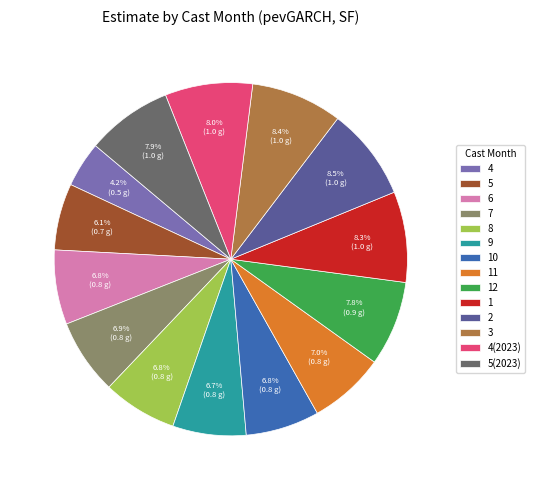

To the nearest percent, what is the difference between the 1 and 7 slice percentages?

1%